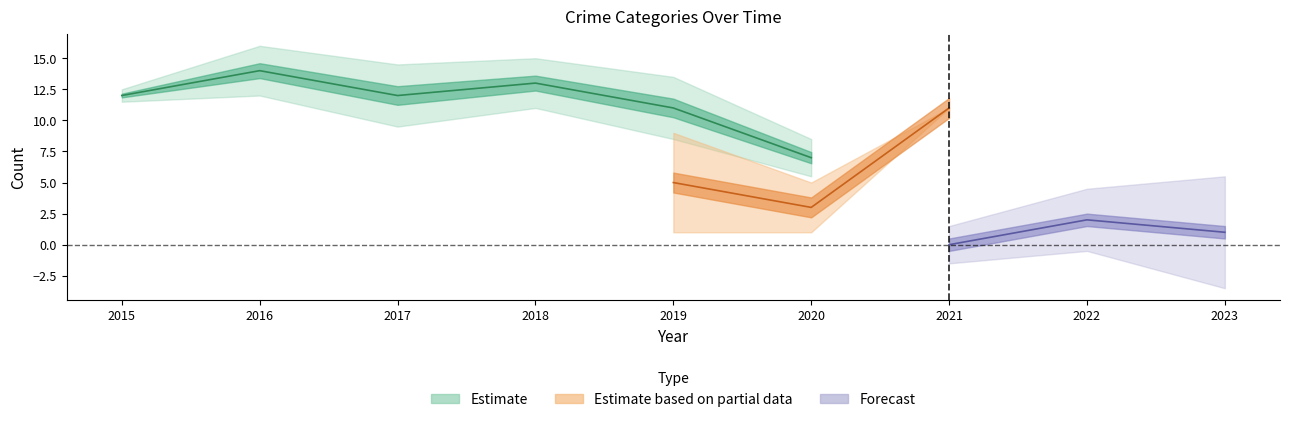

Between 2017 and 2015, which is larger?

2017